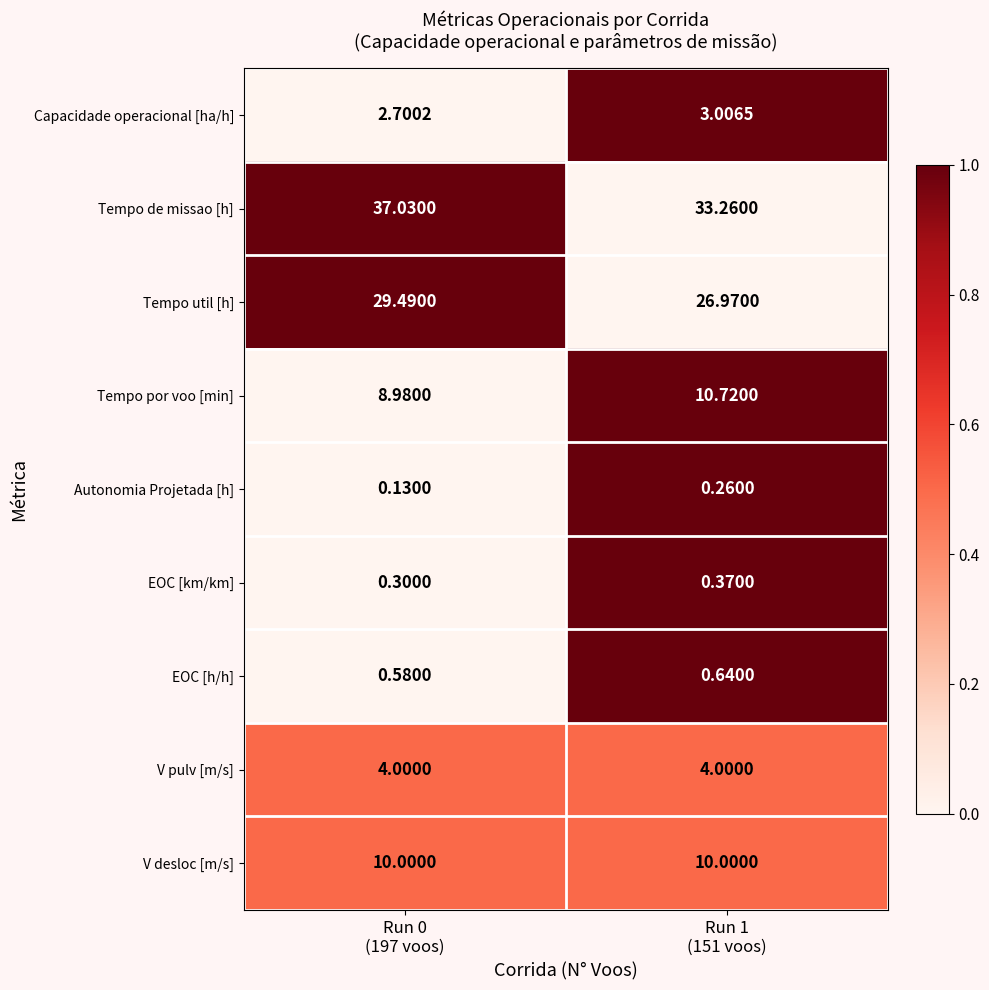

Count the number of data series in this chart.

9